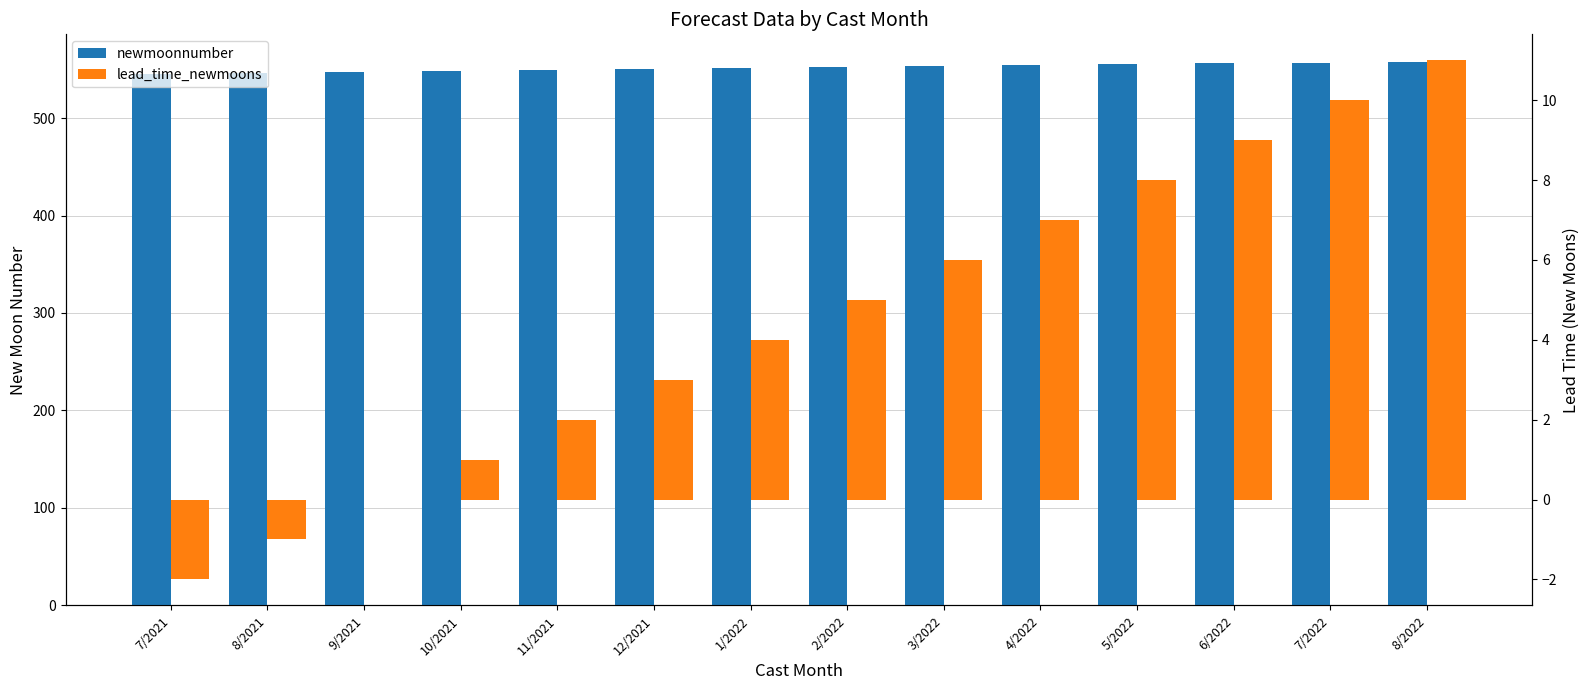

How many values in lead_time_newmoons are above zero?

11